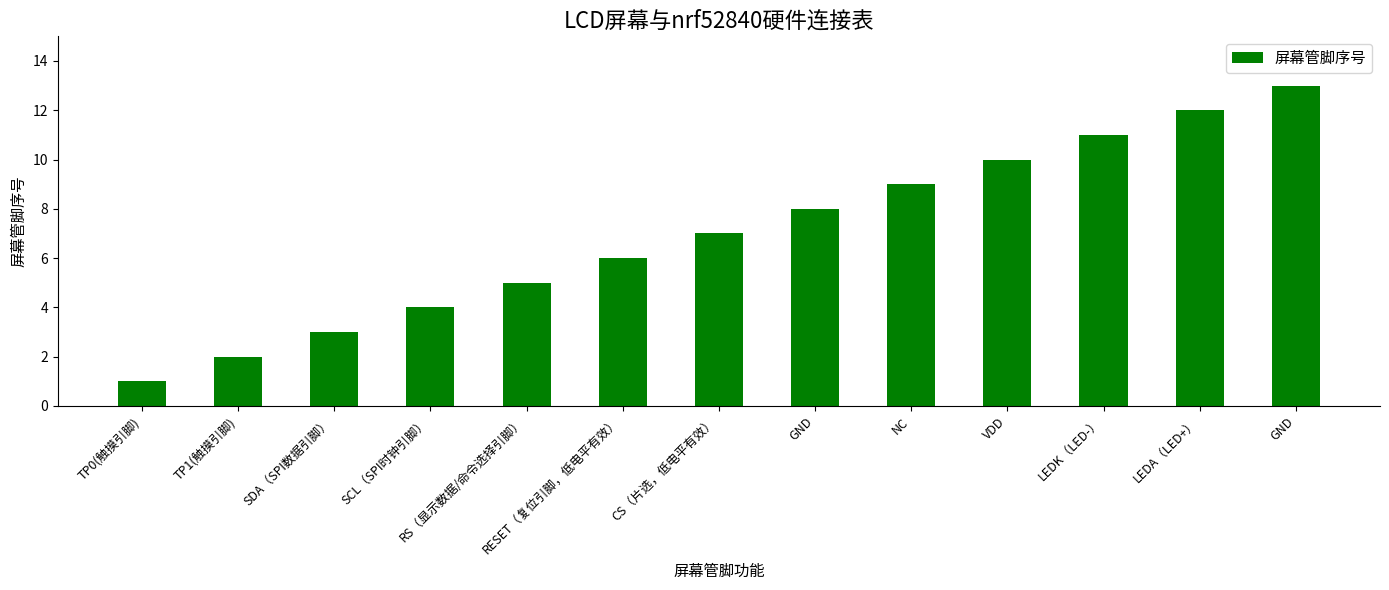

Approximately how many times larger is the value at TP0(触摸引脚) compared to NC?

0.1